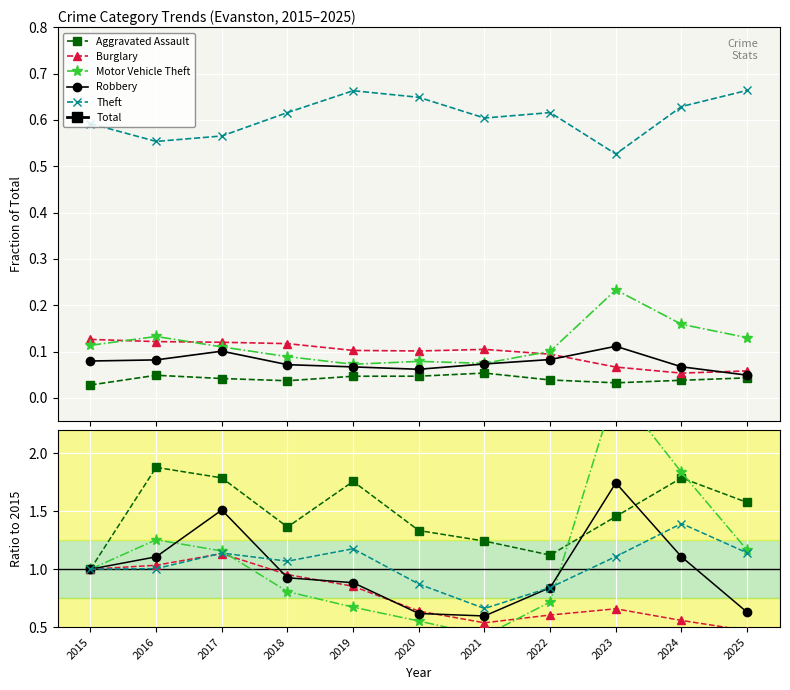

List the labels in order of Robbery value, largest first.

2023, 2017, 2016, 2024, 2015, 2018, 2019, 2022, 2025, 2020, 2021